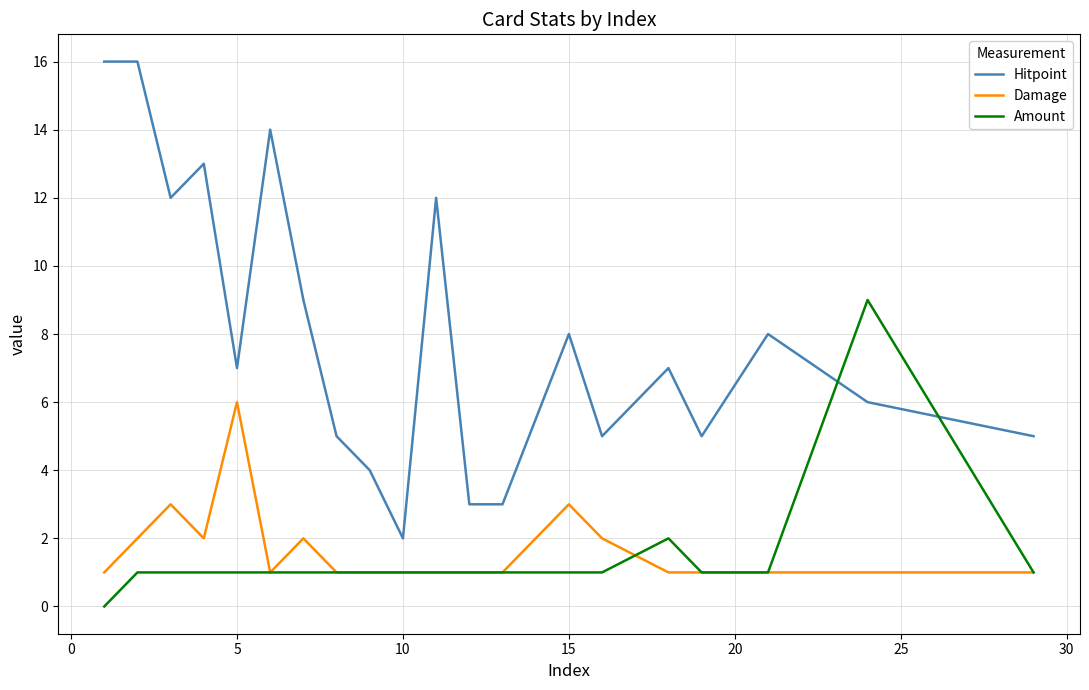

Which series has the largest range (max minus min)?

Hitpoint